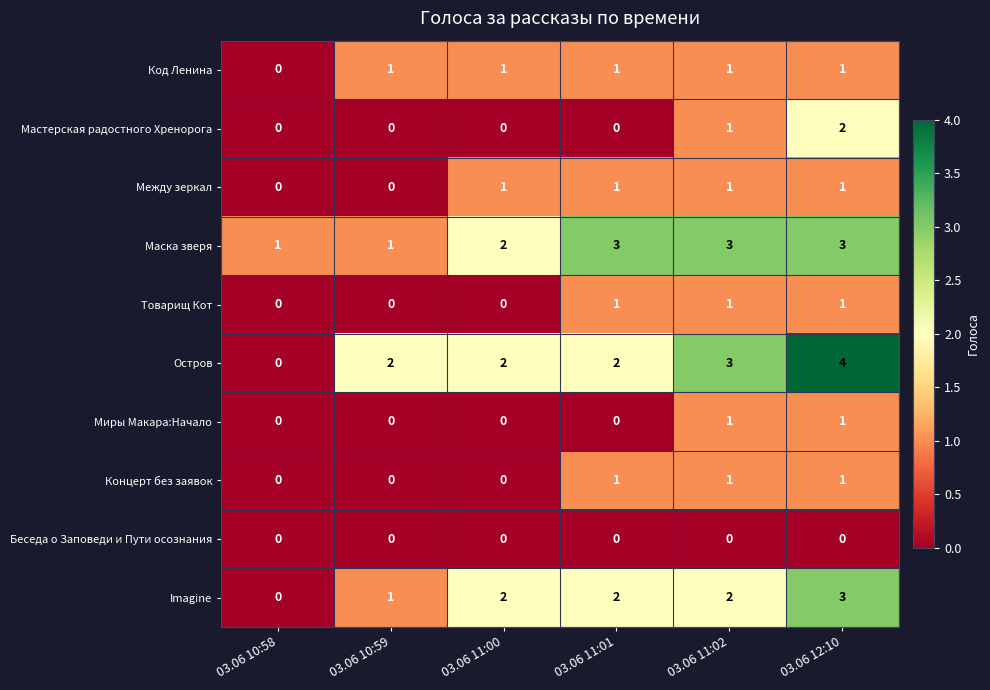

What is the maximum value shown in the chart?

4